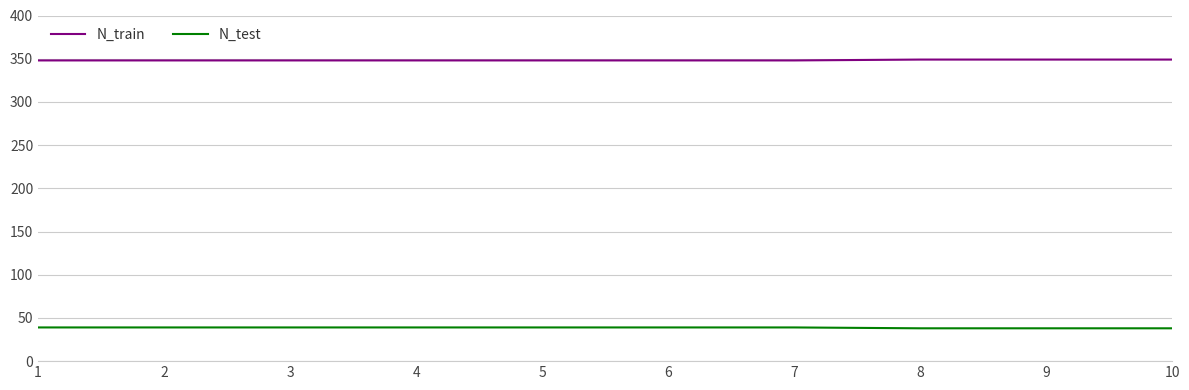

The value of N_train at 4 is 348. True or false?

True